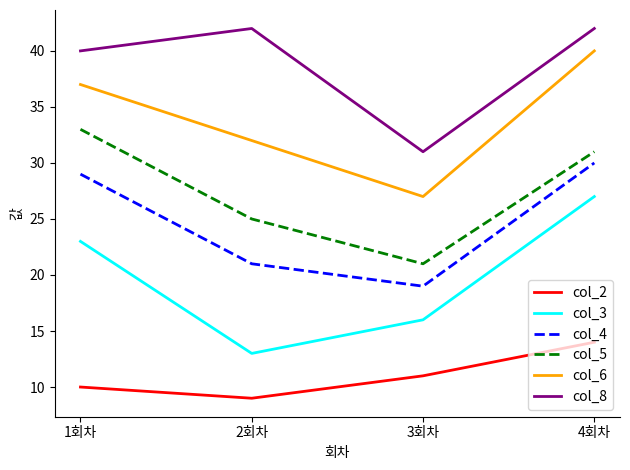

Count the number of data series in this chart.

6